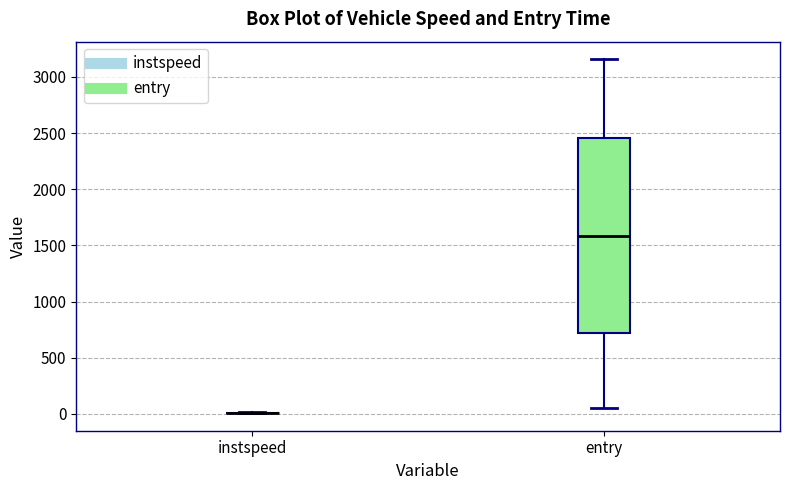

Reading left to right, read every box against the y-axis: the position of its median line, the range the box covers, and the ends of its whiskers. The values are not printed on the chart, so give them approximately, as read against the axis.

instspeed: box collapsed to a line at 0, whiskers 0 to 0
entry: median 1600, box 700 to 2450, whiskers 50 to 3150